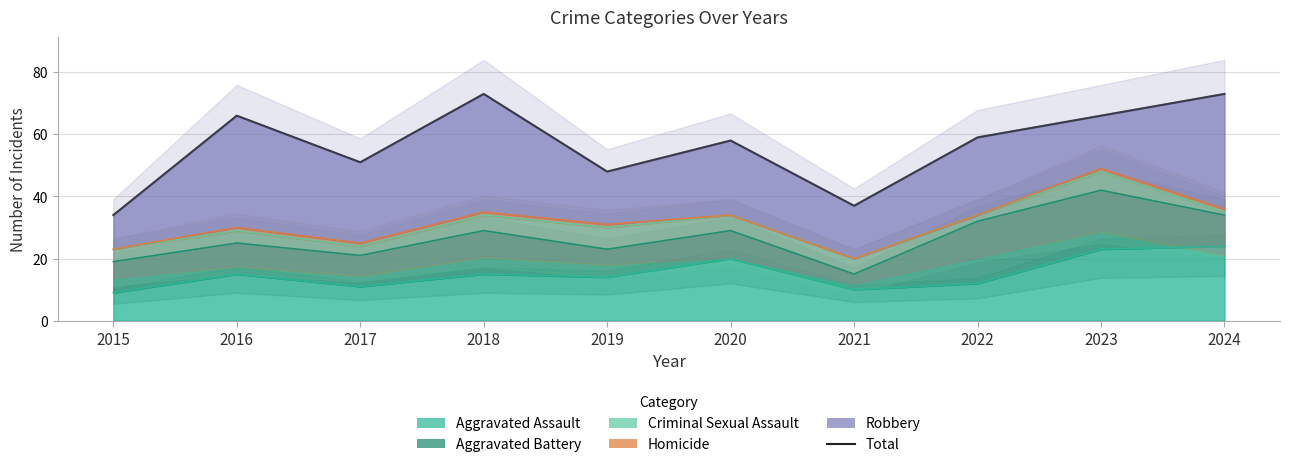

Rank the categories by value from lowest to highest.

2015, 2021, 2019, 2017, 2020, 2022, 2016, 2023, 2018, 2024